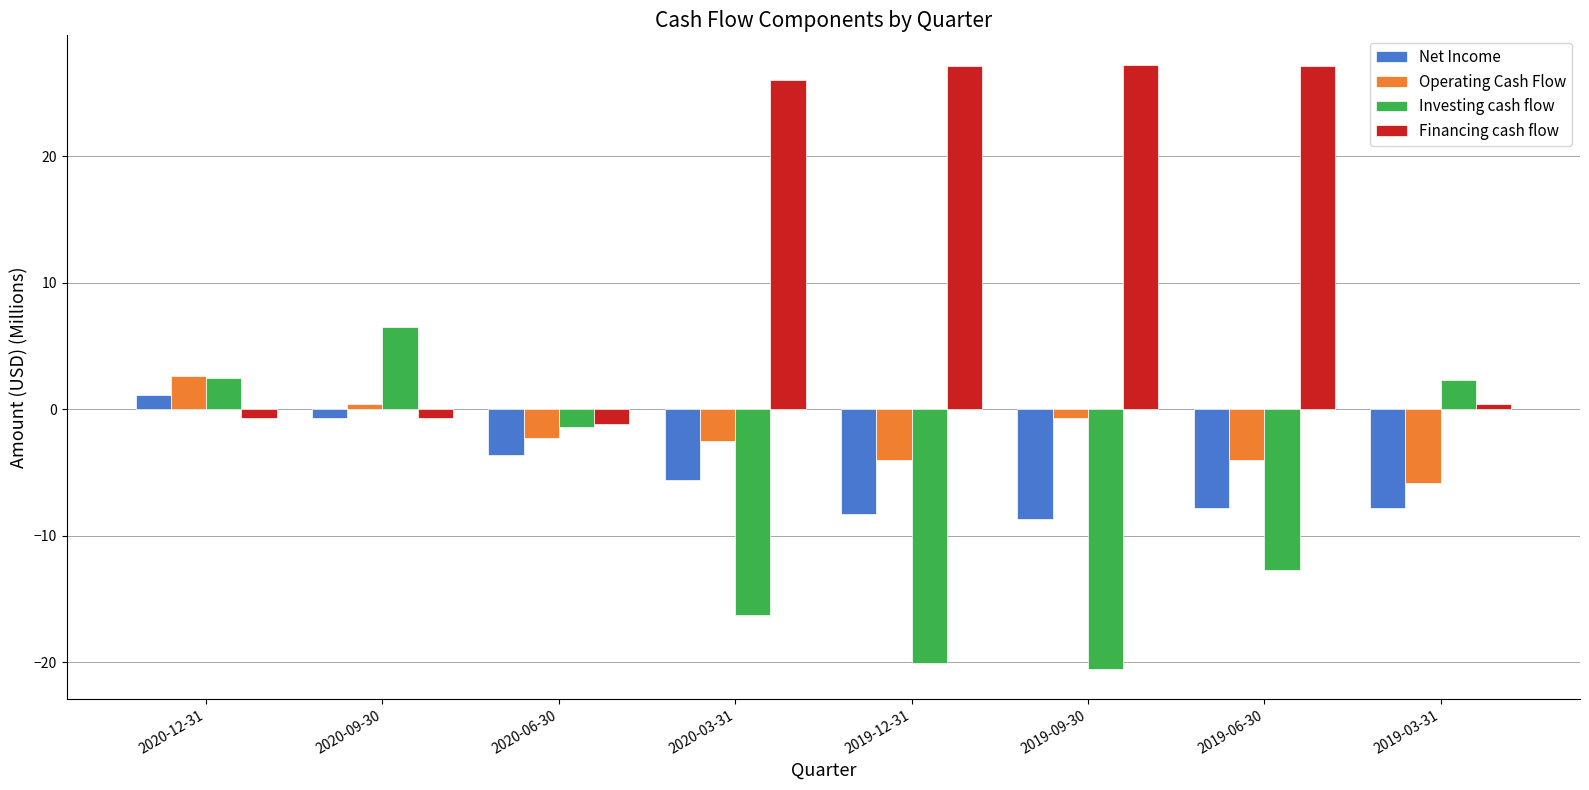

What is the label of the 8th bar from the left?

2019-03-31